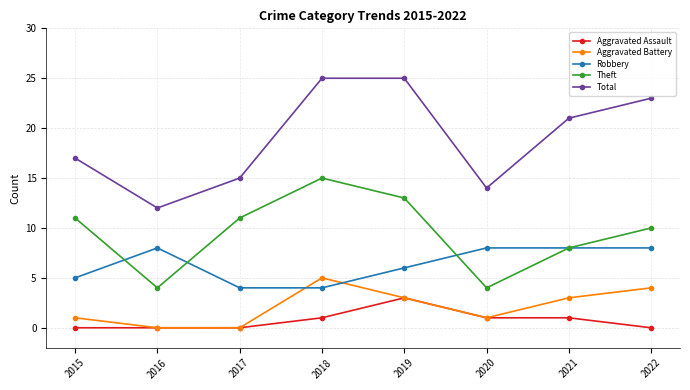

Is the value of Total at 2015 greater than the value of Aggravated Assault at 2022?

Yes